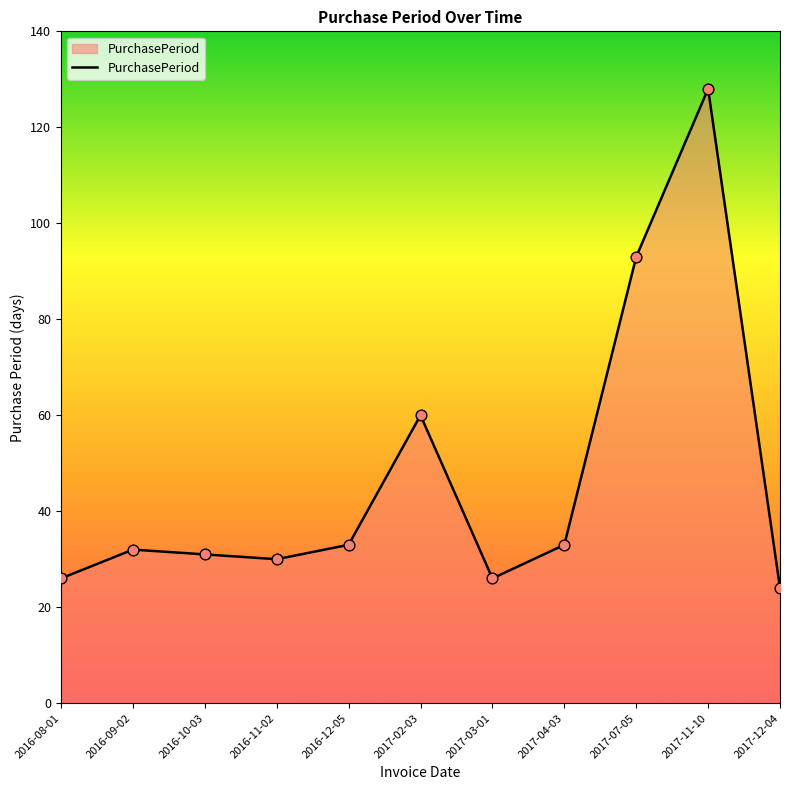

What is the ratio of the value at 2017-11-10 to the value at 2017-12-04?

5.3